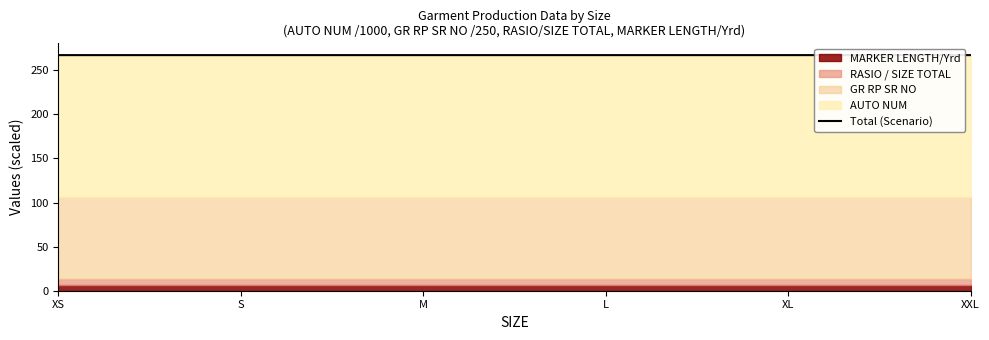

What is the label of the 1st point from the right?

XXL